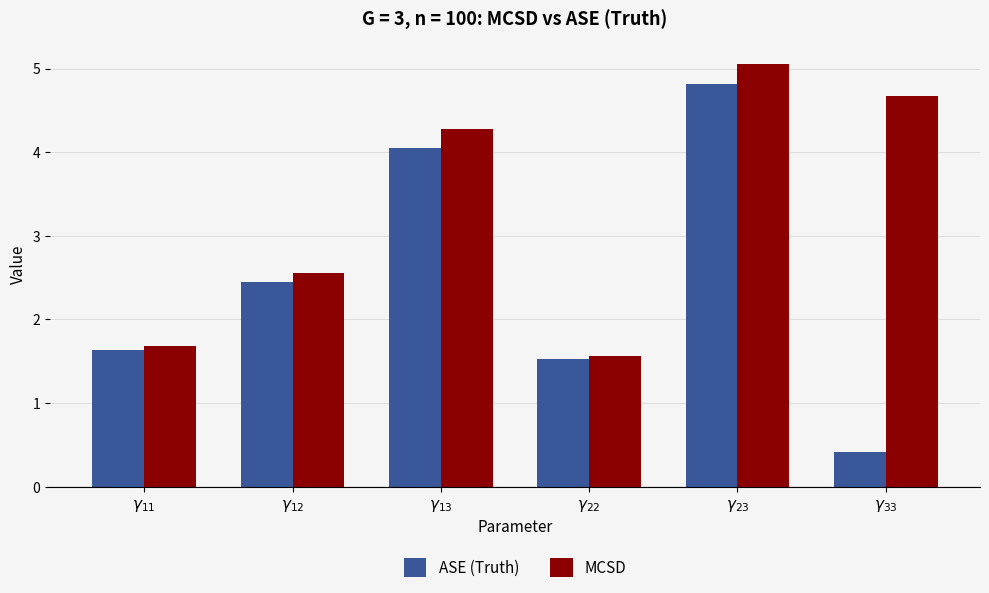

What is the smallest value displayed?

0.4